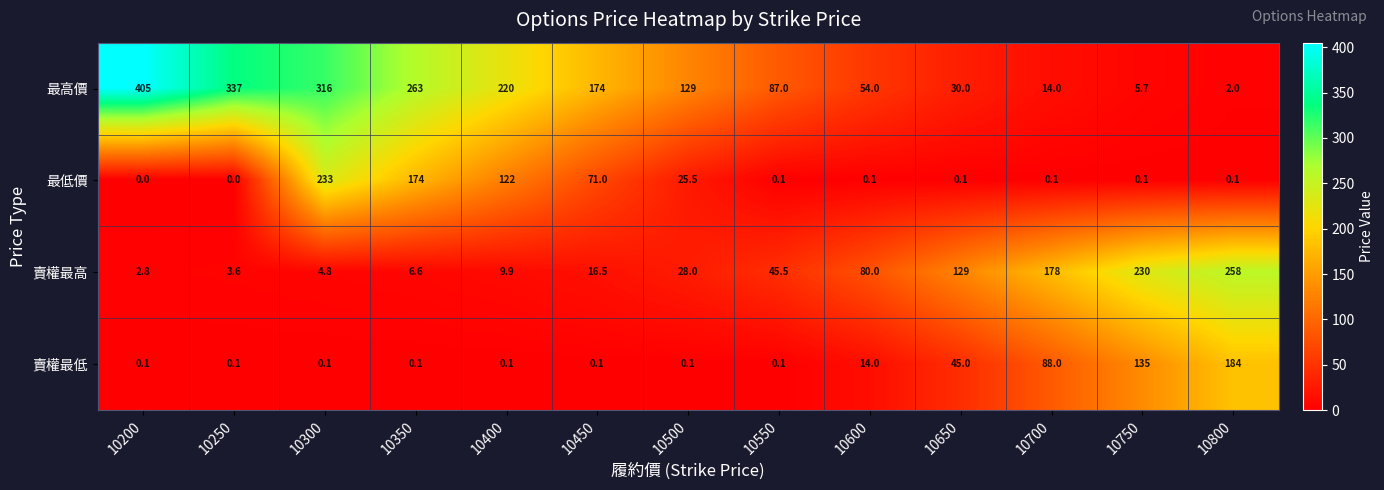

Which series has the largest total across all categories?

最高價